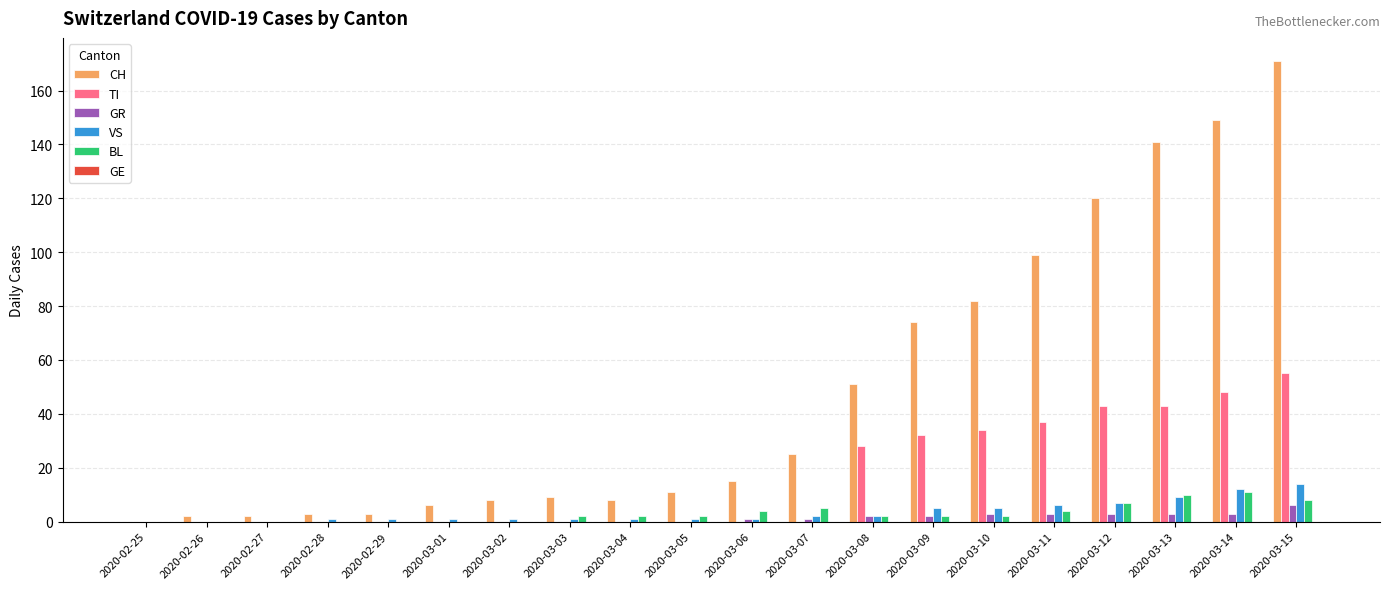

True or false: CH has a value of 11 at 2020-03-05.

True